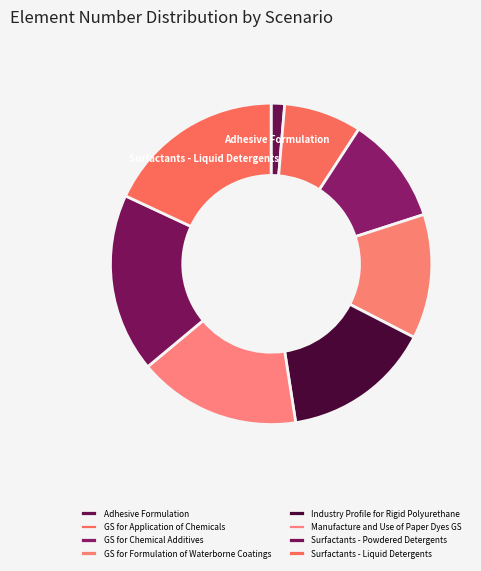

How many segments does this pie chart have?

8